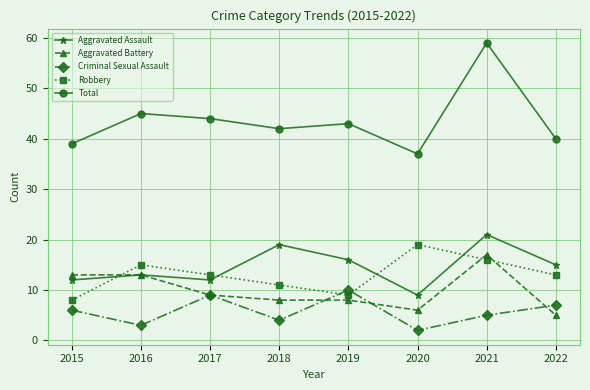

The value of Criminal Sexual Assault at 2022 is 7. True or false?

True